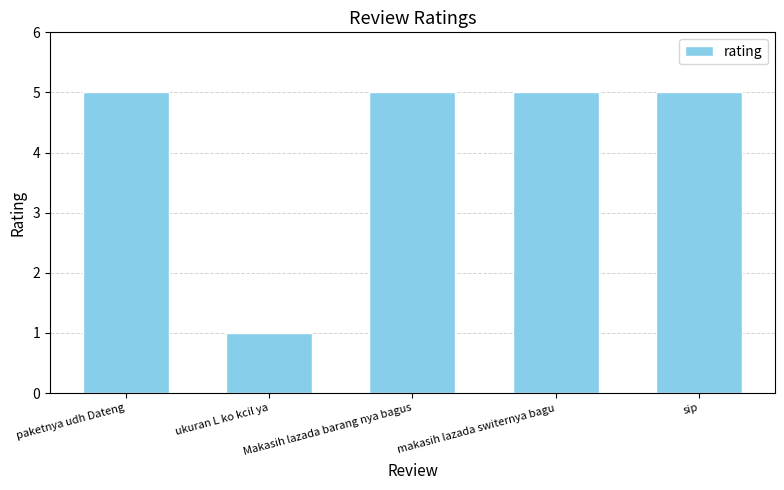

The value at paketnya udh Dateng is 5. True or false?

True